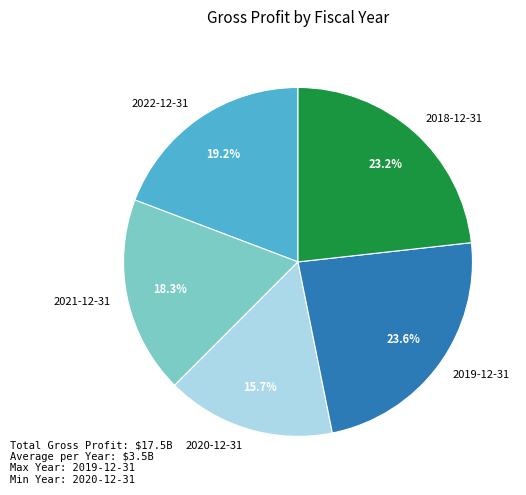

How many slices are in this pie chart?

5